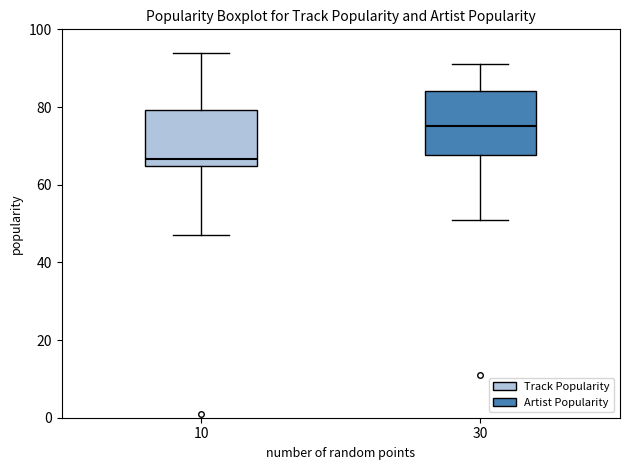

Which box has the lowest median line?

10